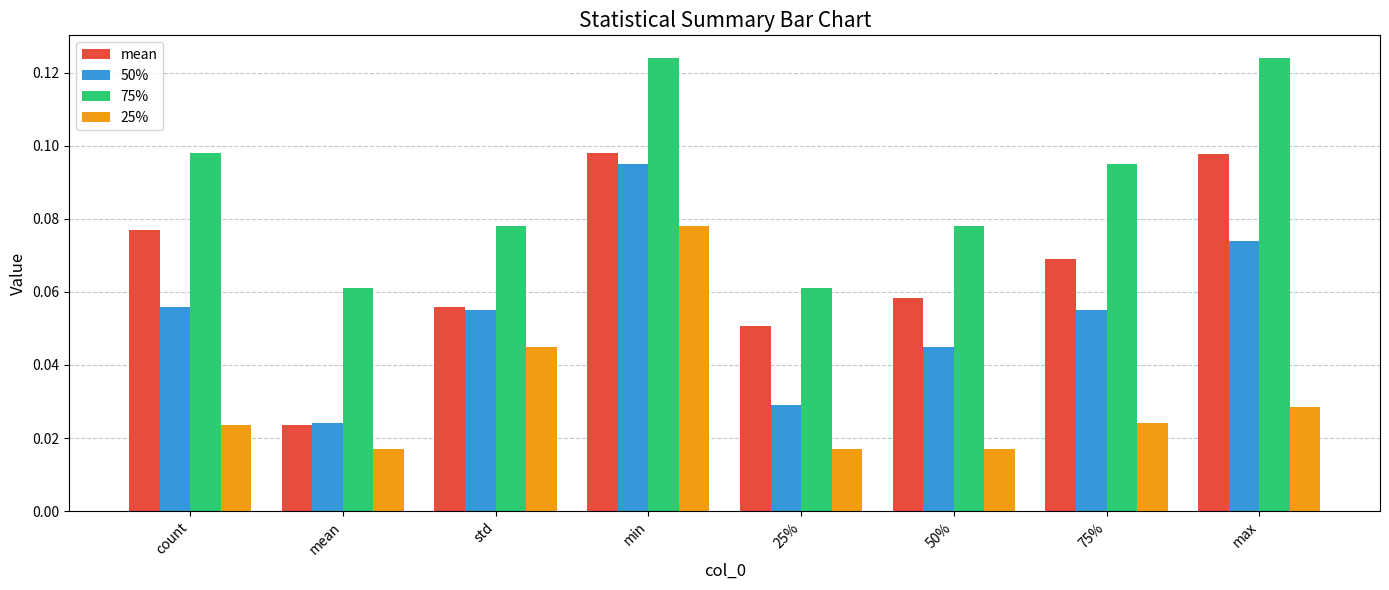

At which label does 50% reach its minimum?

mean